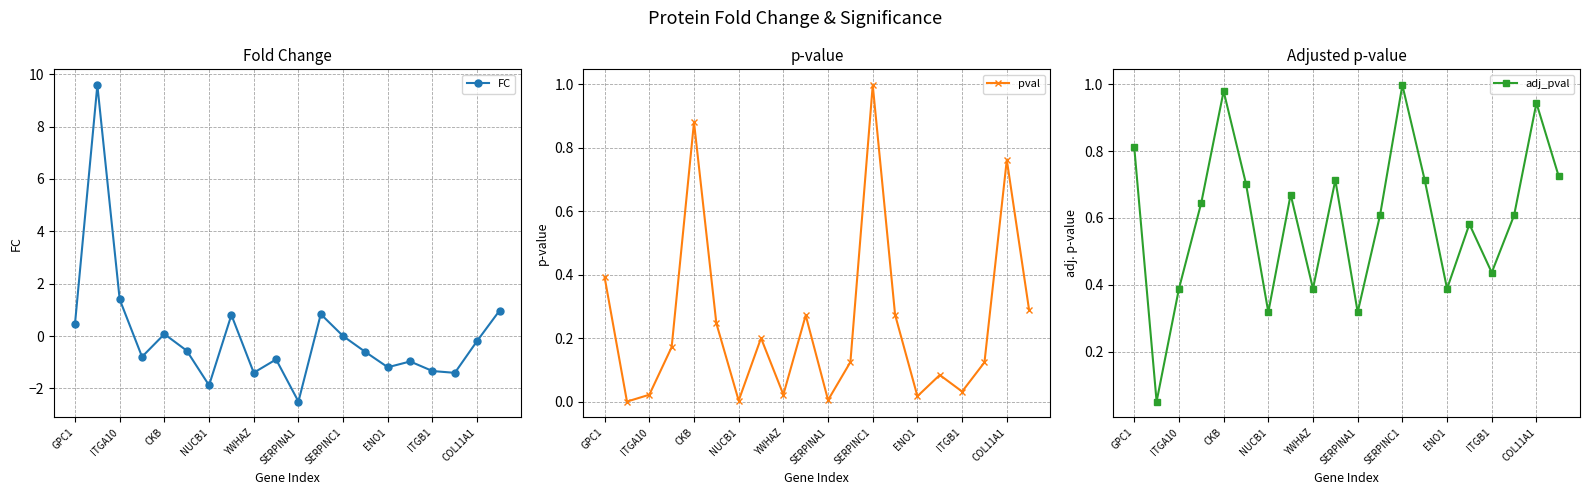

Which category has the lowest value in the FC series?

SERPINA1